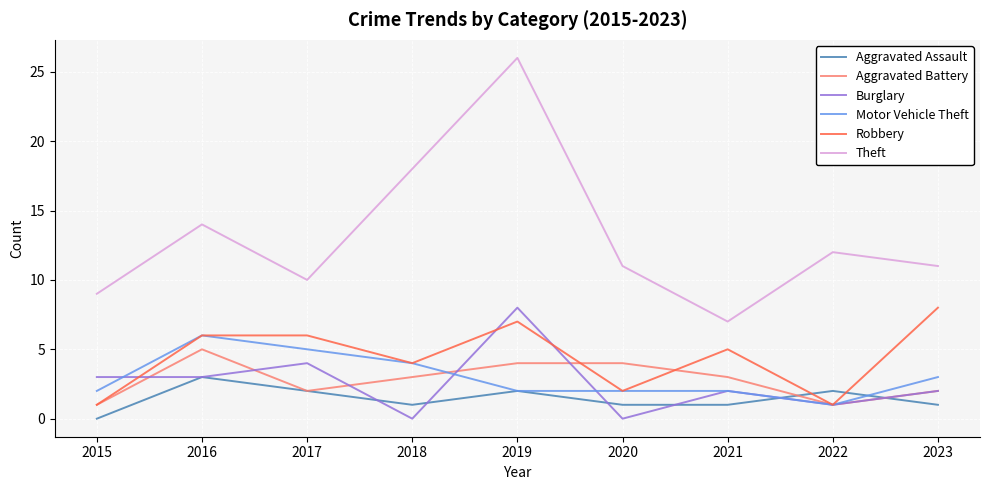

What is the difference between the Aggravated Battery values at 2019 and 2022?

3